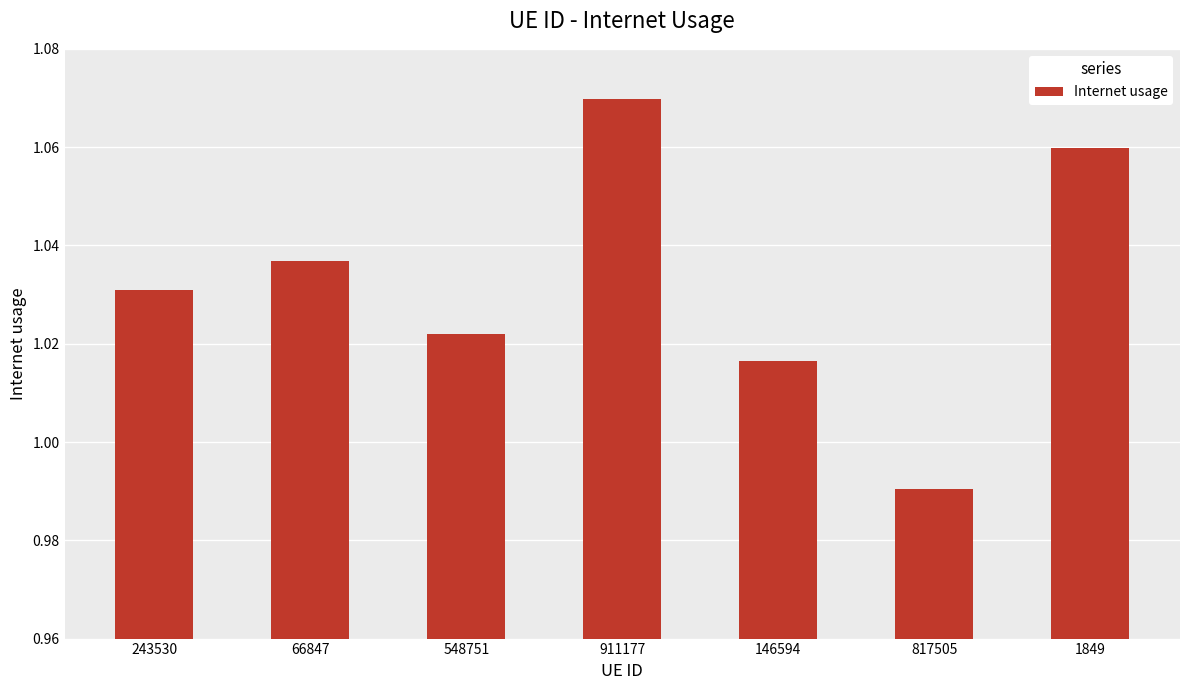

Is it true that the value at 548751 is 0.3?

False